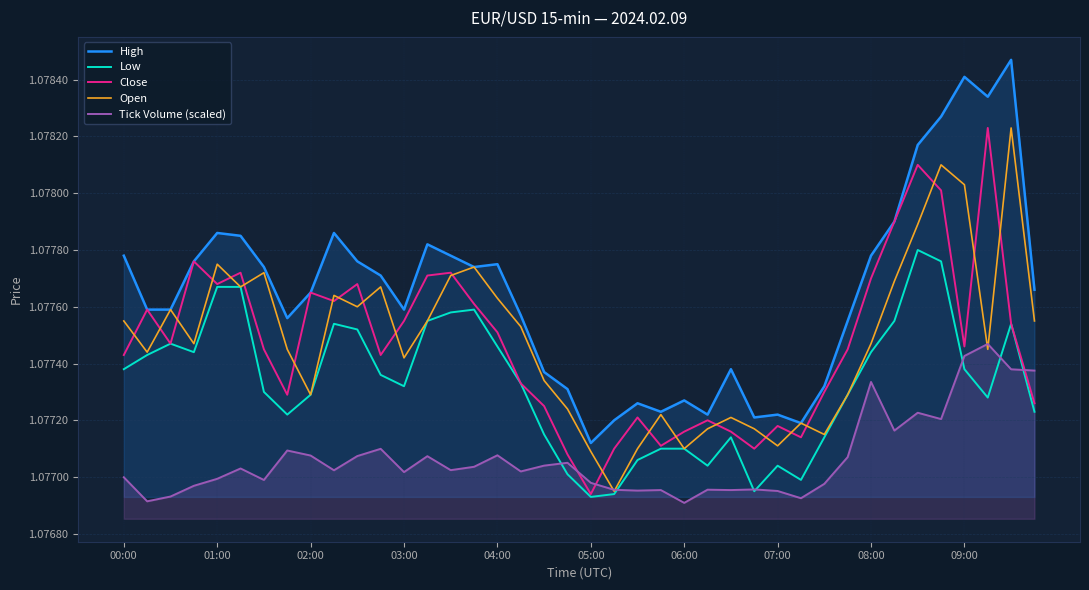

How many lines are shown in the chart?

5